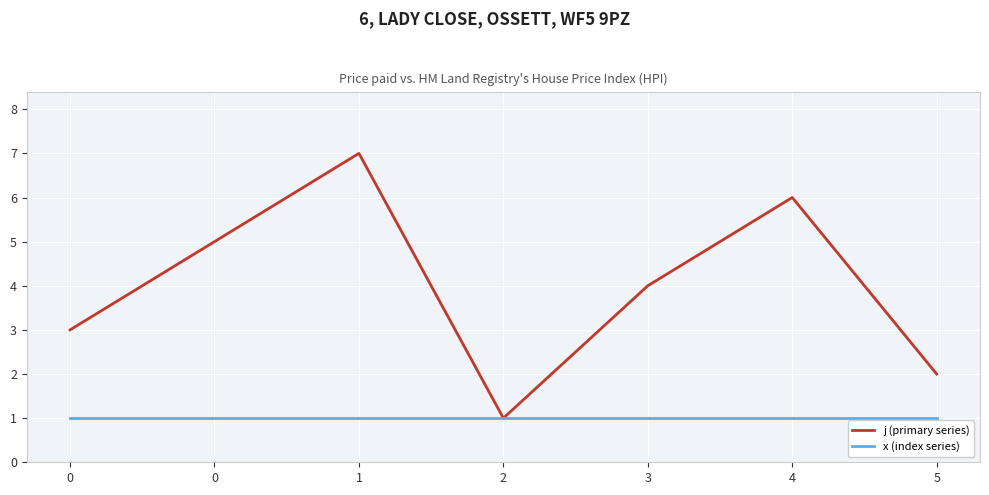

What is the approximate value of j (primary series) at 3?

4